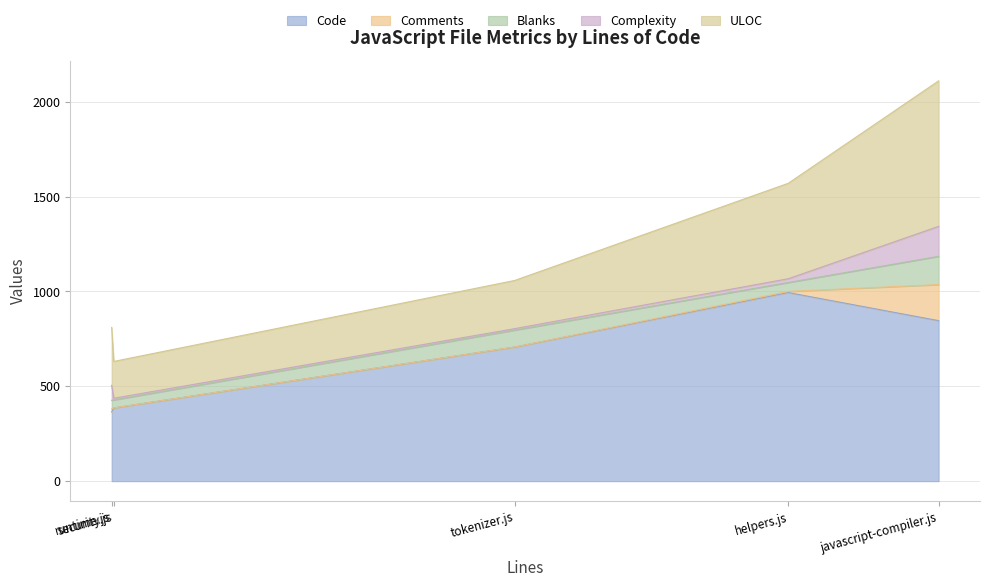

Which series has the largest total across all categories?

Code